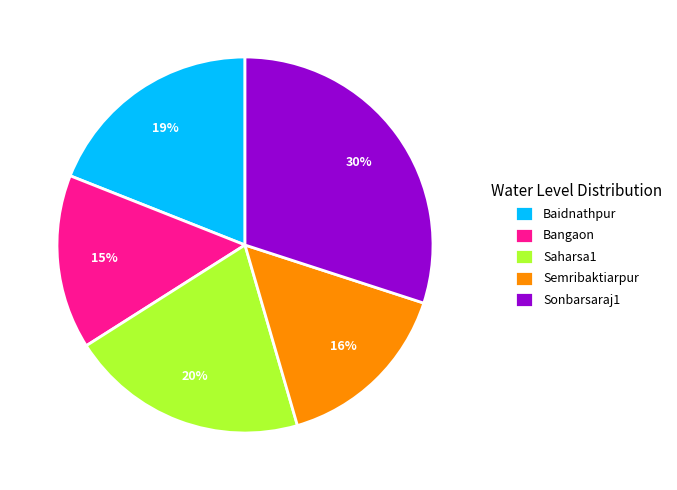

Is Baidnathpur the majority of the pie?

No